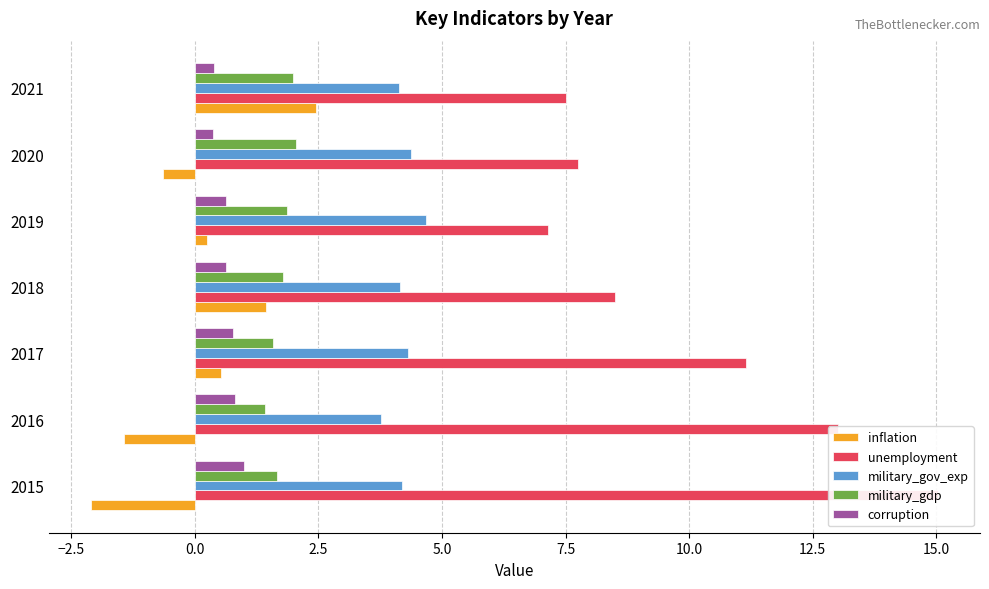

True or false: inflation has a value of -0.6 at 2016.

False